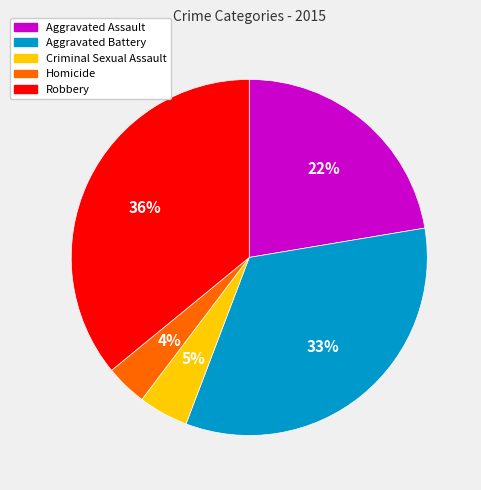

To the nearest percent, what is the average slice percentage?

20%